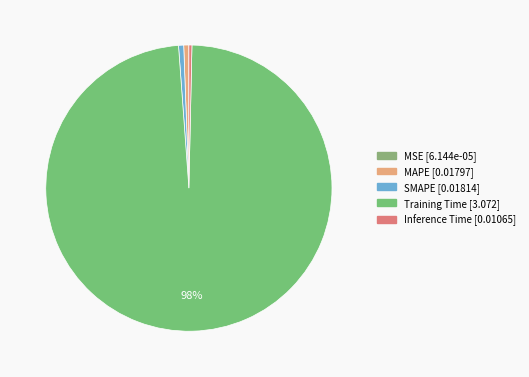

What percentage is the Training Time slice, to the nearest percent?

98%